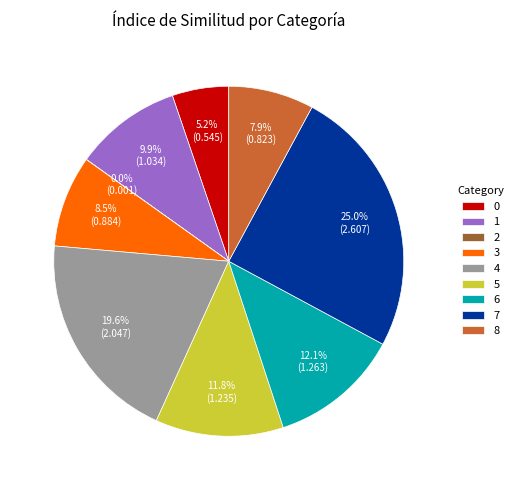

Which has a higher value, 7 or 3?

7